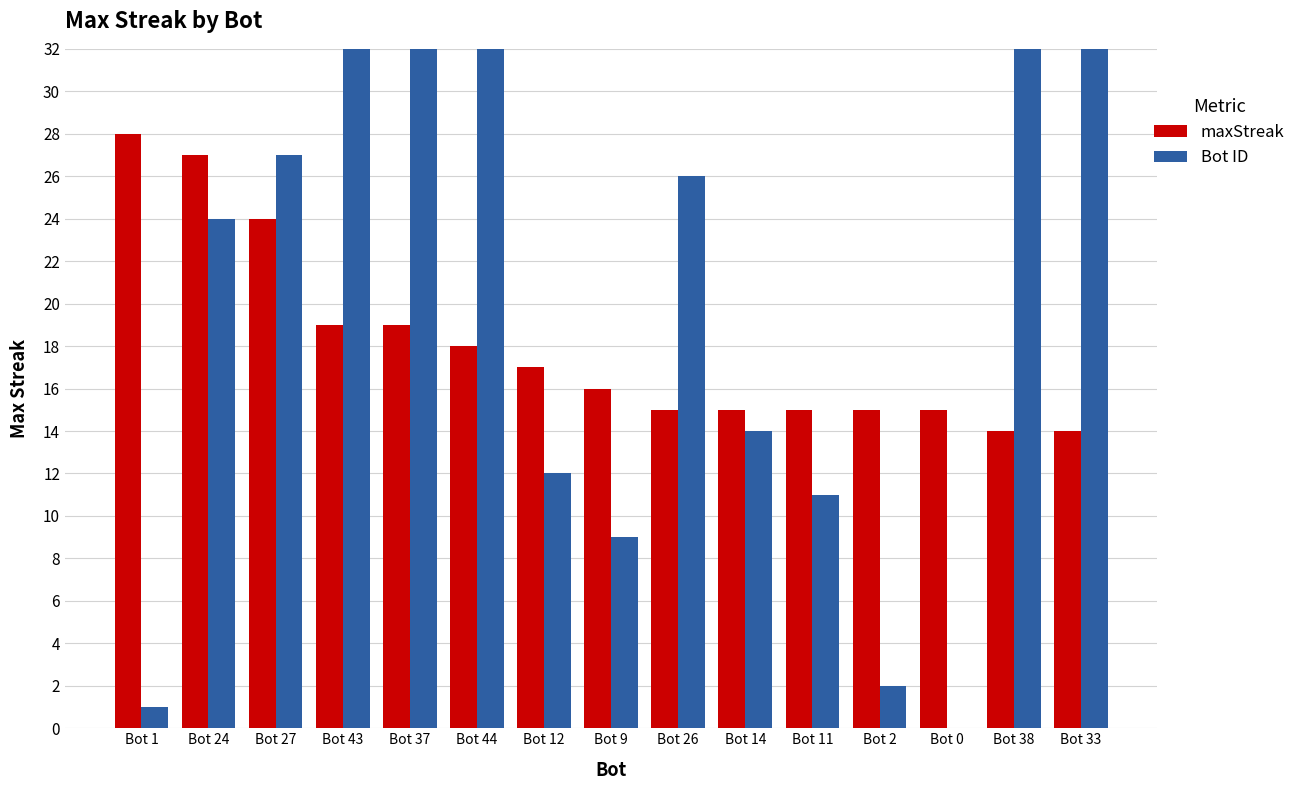

Are the bars horizontal?

No